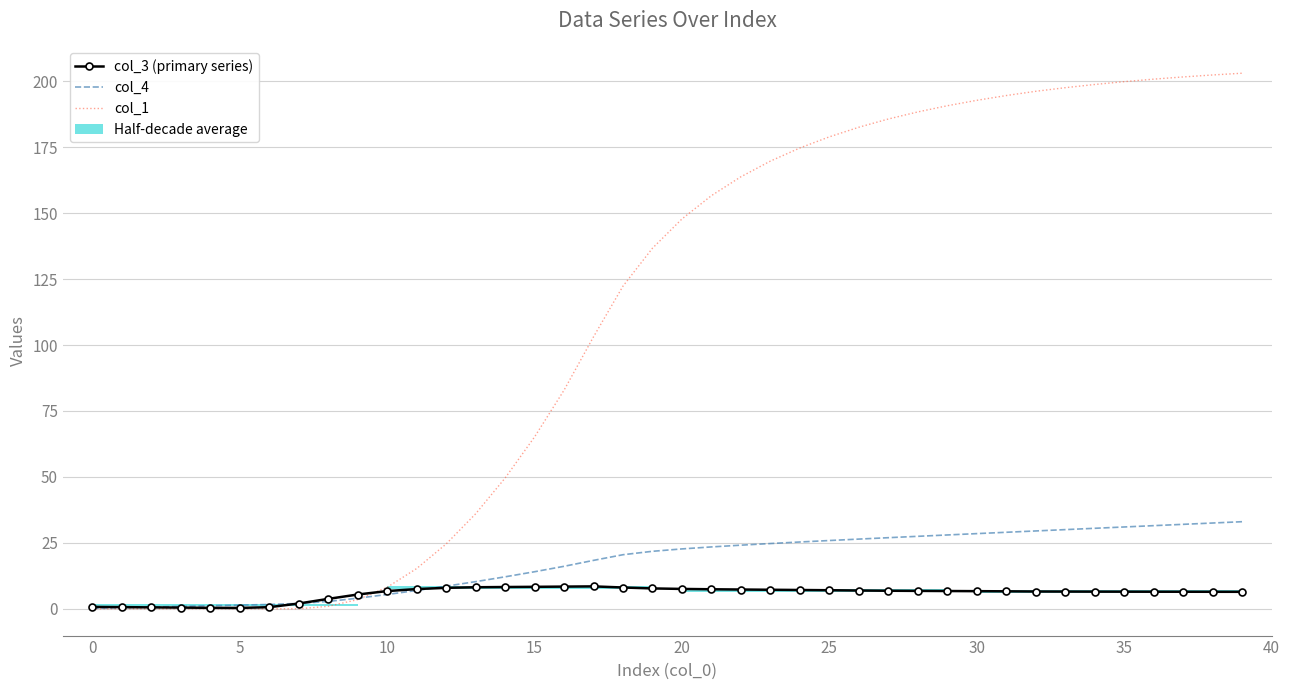

Which series changed the most between 0 and 30?

col_1